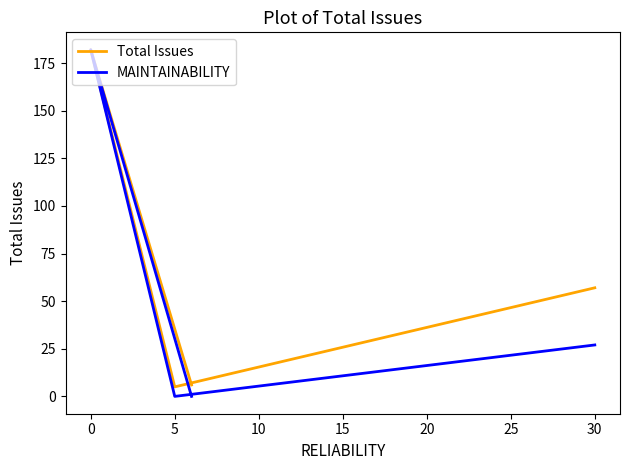

How many data points in Total Issues are above 57?

1